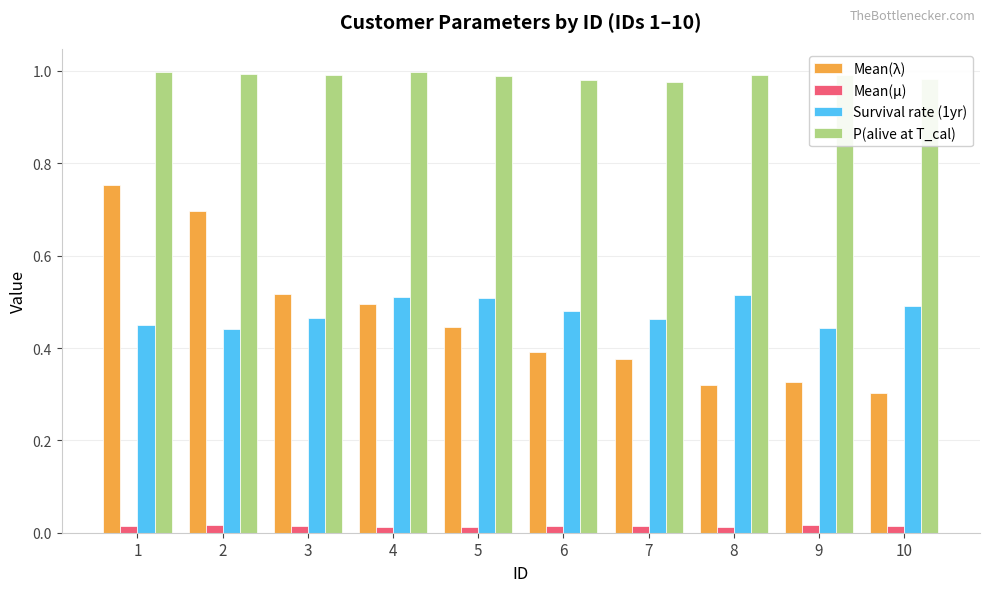

Which series has the widest spread of values?

Mean(λ)